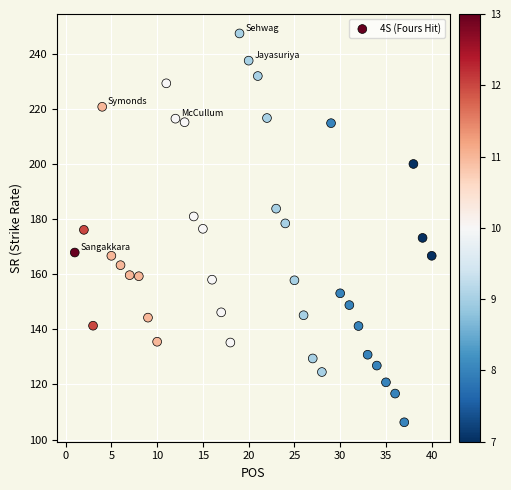

What is the range of Y values (max minus min)?

141.1